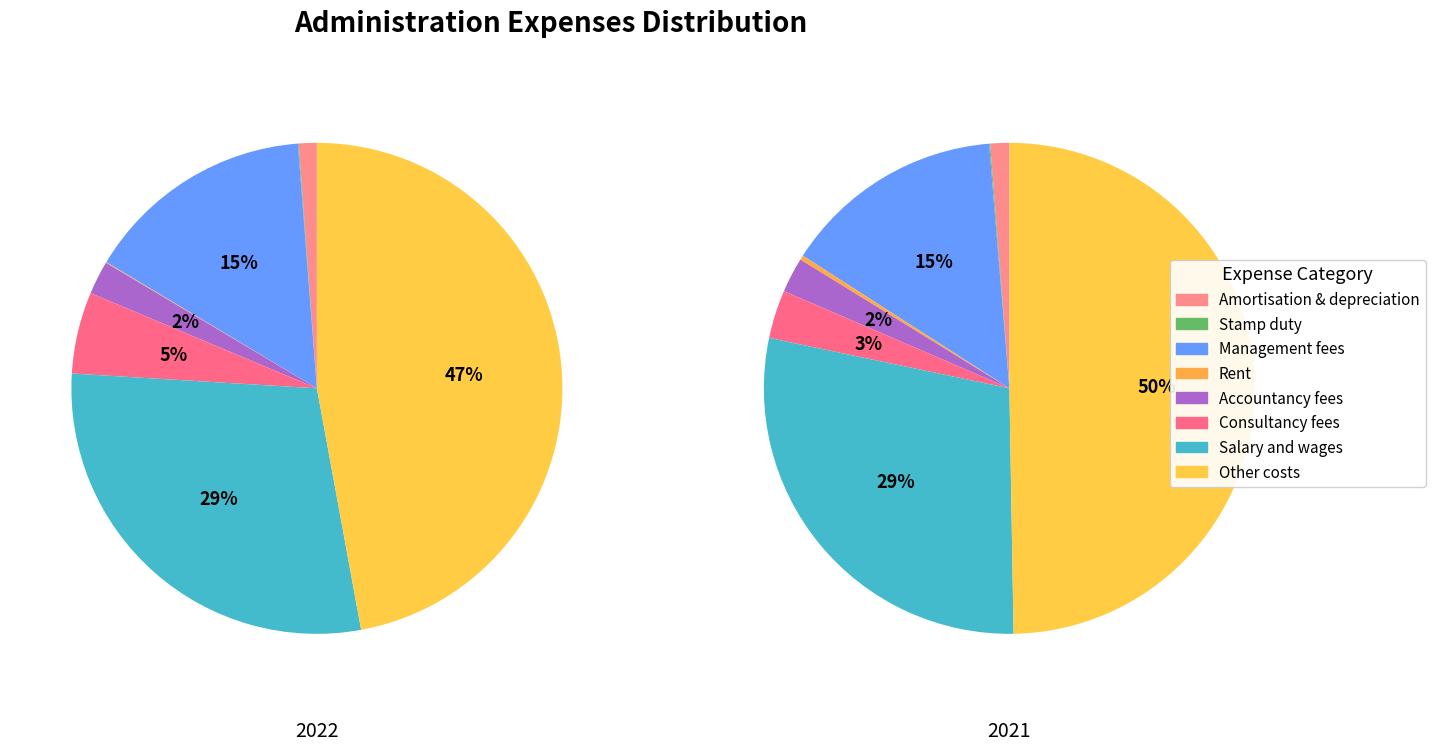

Between Amortisation & depreciation and Rent, which is larger?

Amortisation & depreciation